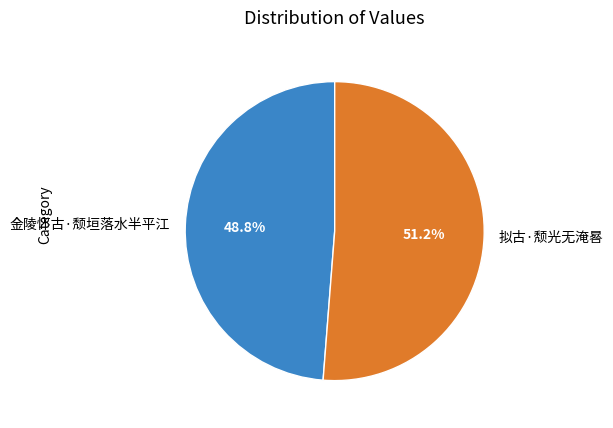

Is it true that 金陵怀古·颓垣落水半平江 is 35% of the pie?

False